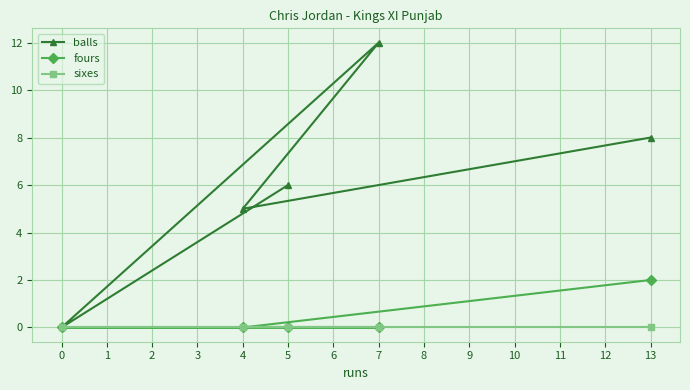

Rank the series by their maximum value, from highest to lowest.

balls, fours, sixes